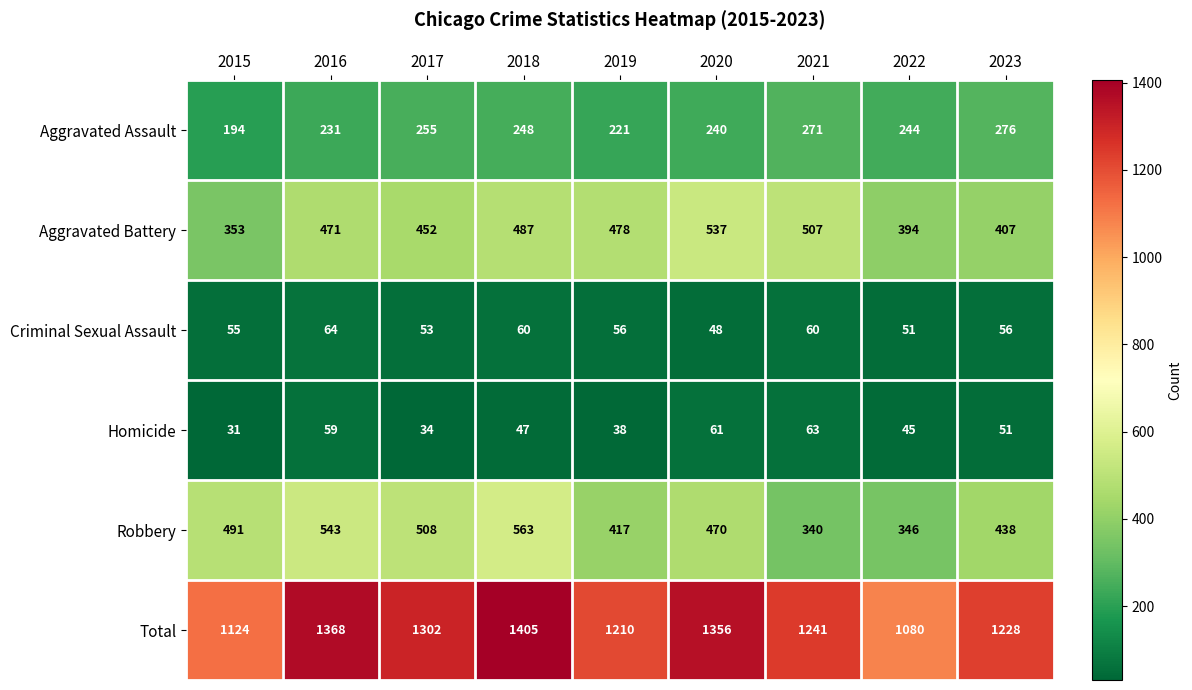

What is the difference between the second highest and second lowest values in the Criminal Sexual Assault series?

9